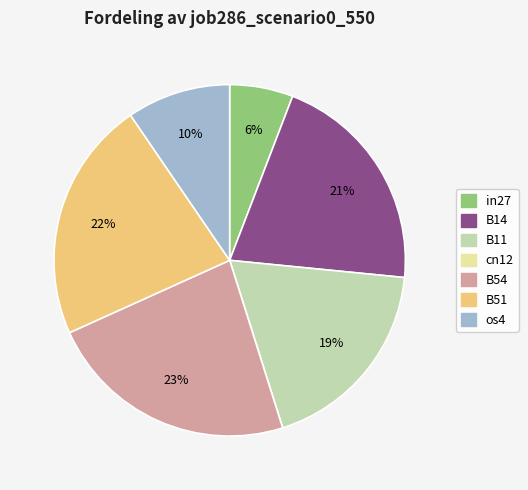

To the nearest percent, what is the average slice percentage?

14%